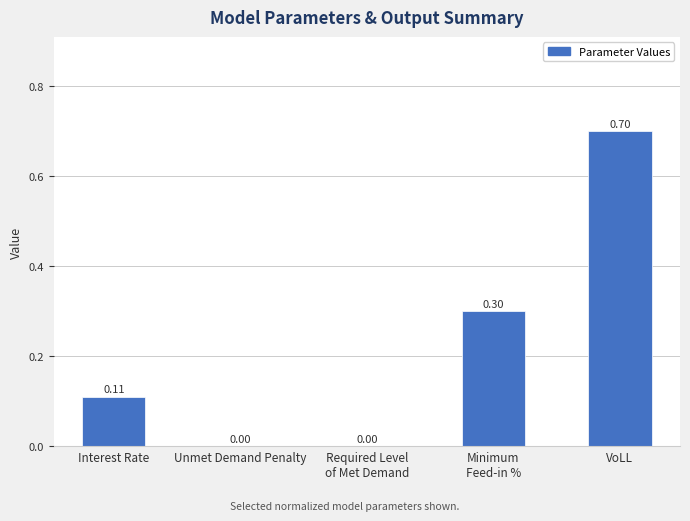

What is the change in value from Interest Rate to Required Level
of Met Demand?

-0.1